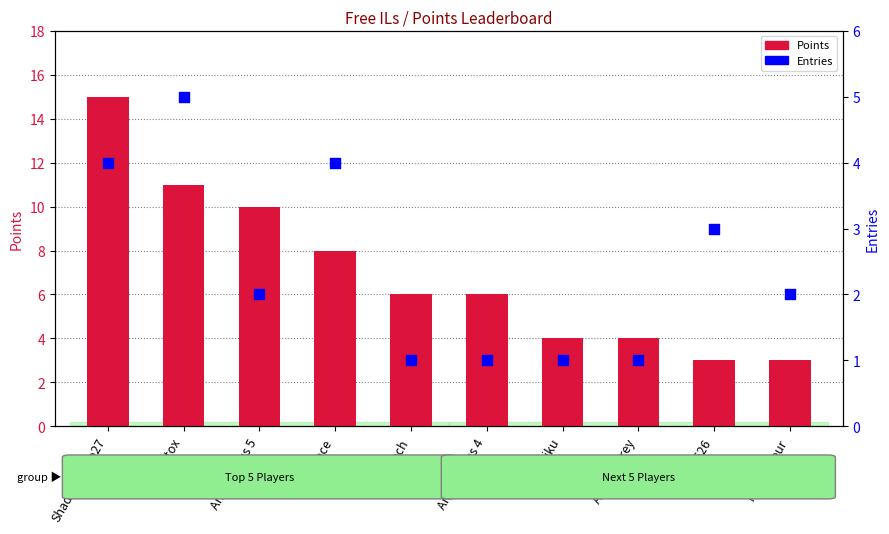

What are all the series names shown in the legend?

Points, Entries